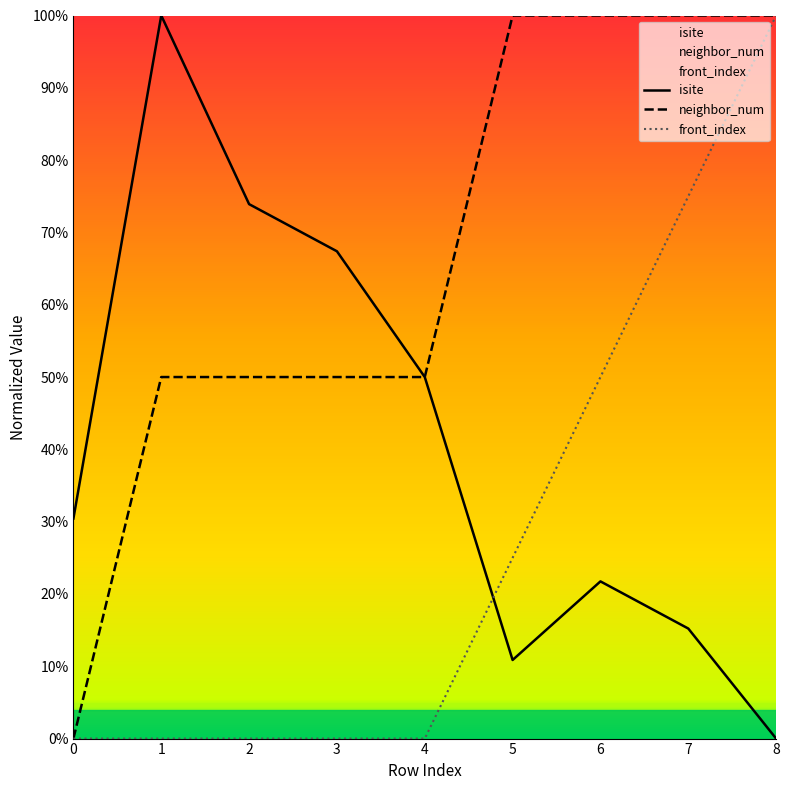

The front_index series shows 0.0 at 0. True or false?

True